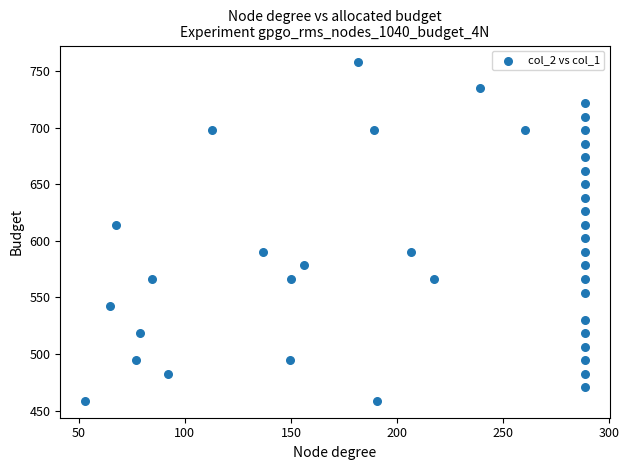

What is the range of Y values (max minus min)?

298.9